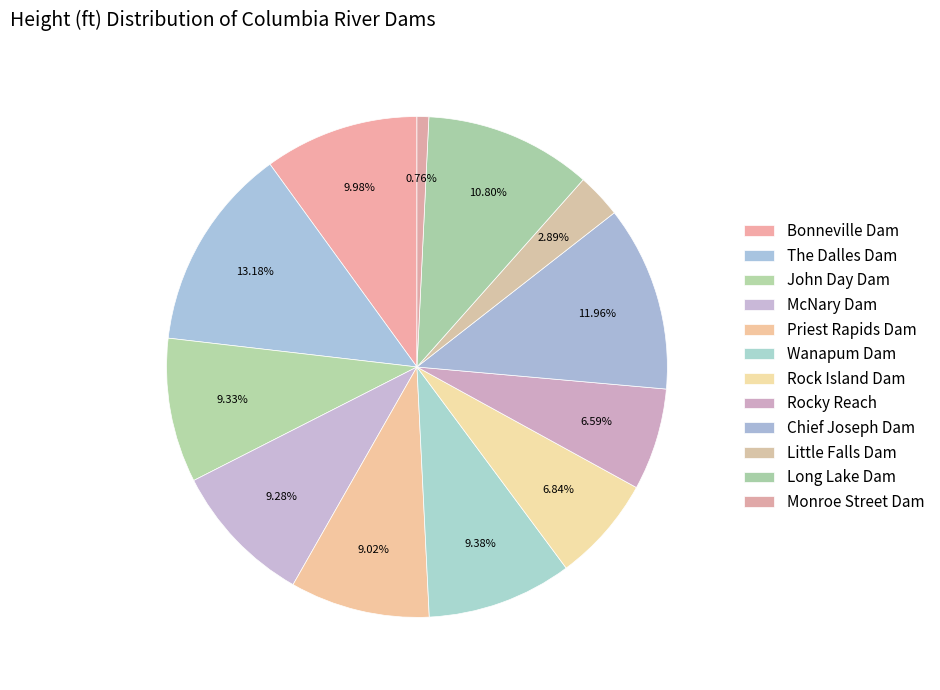

Count the number of slices in the pie.

12